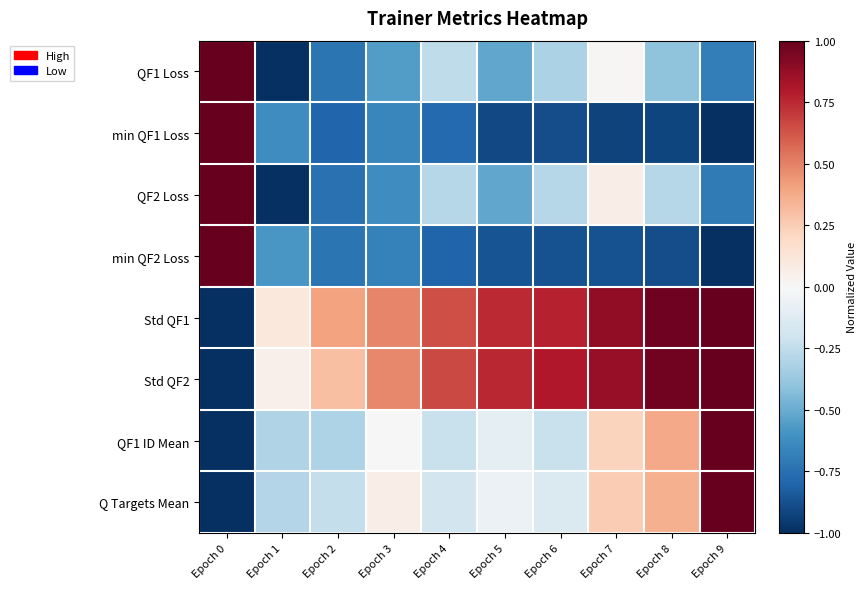

Between Epoch 4 and Epoch 6, which is larger?

Epoch 4